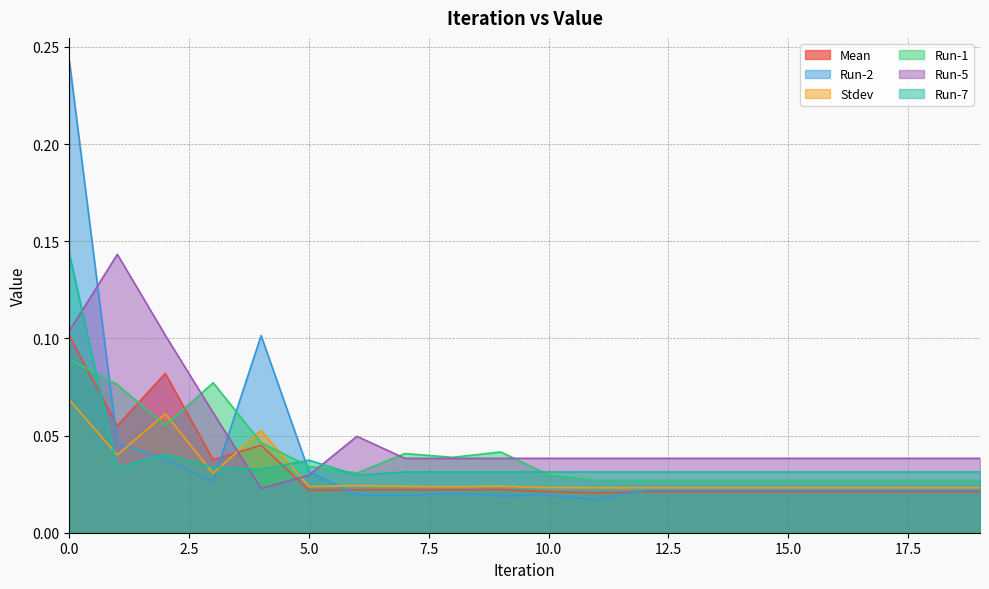

Reading right to left, extract all data points from this chart.

Mean: 0.0	0.0	0.0	0.0	0.0	0.0	0.0	0.0	0.0	0.0	0.0	0.0	0.0	0.0	0.0	0.0	0.0	0.1	0.1	0.1
Run-2: 0.0	0.0	0.0	0.0	0.0	0.0	0.0	0.0	0.0	0.0	0.0	0.0	0.0	0.0	0.0	0.1	0.0	0.0	0.0	0.2
Stdev: 0.0	0.0	0.0	0.0	0.0	0.0	0.0	0.0	0.0	0.0	0.0	0.0	0.0	0.0	0.0	0.1	0.0	0.1	0.0	0.1
Run-1: 0.0	0.0	0.0	0.0	0.0	0.0	0.0	0.0	0.0	0.0	0.0	0.0	0.0	0.0	0.0	0.0	0.1	0.1	0.1	0.1
Run-5: 0.0	0.0	0.0	0.0	0.0	0.0	0.0	0.0	0.0	0.0	0.0	0.0	0.0	0.0	0.0	0.0	0.1	0.1	0.1	0.1
Run-7: 0.0	0.0	0.0	0.0	0.0	0.0	0.0	0.0	0.0	0.0	0.0	0.0	0.0	0.0	0.0	0.0	0.0	0.0	0.0	0.1